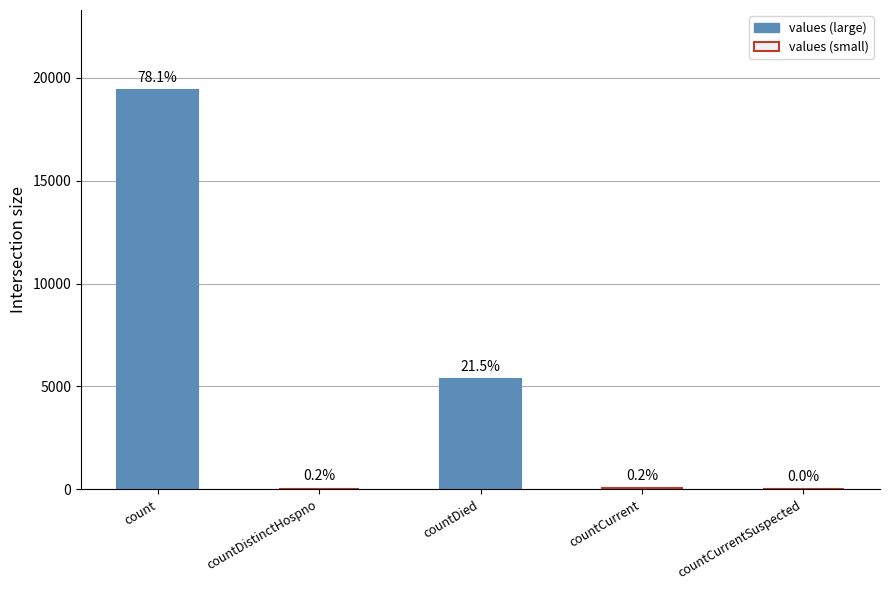

True or false: the data shows 60 at countCurrent.

True